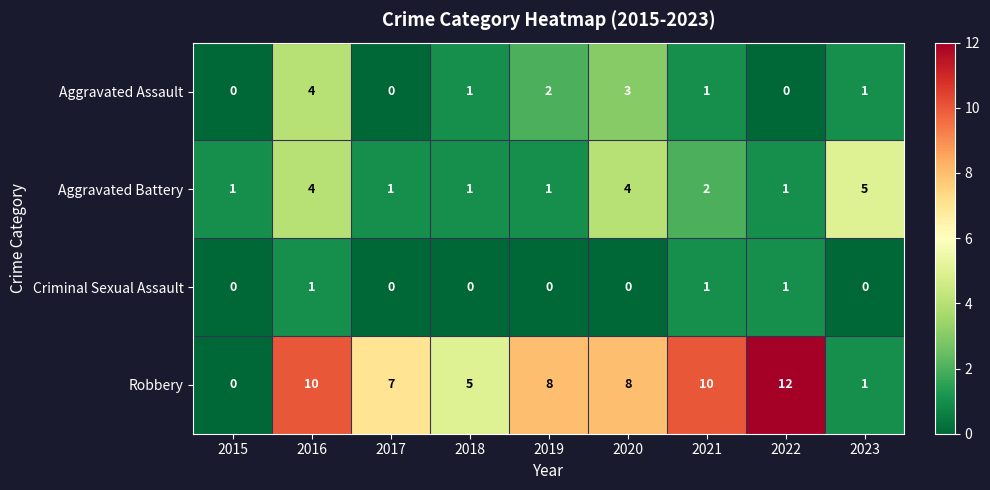

What is the approximate value of Robbery at 2017?

7